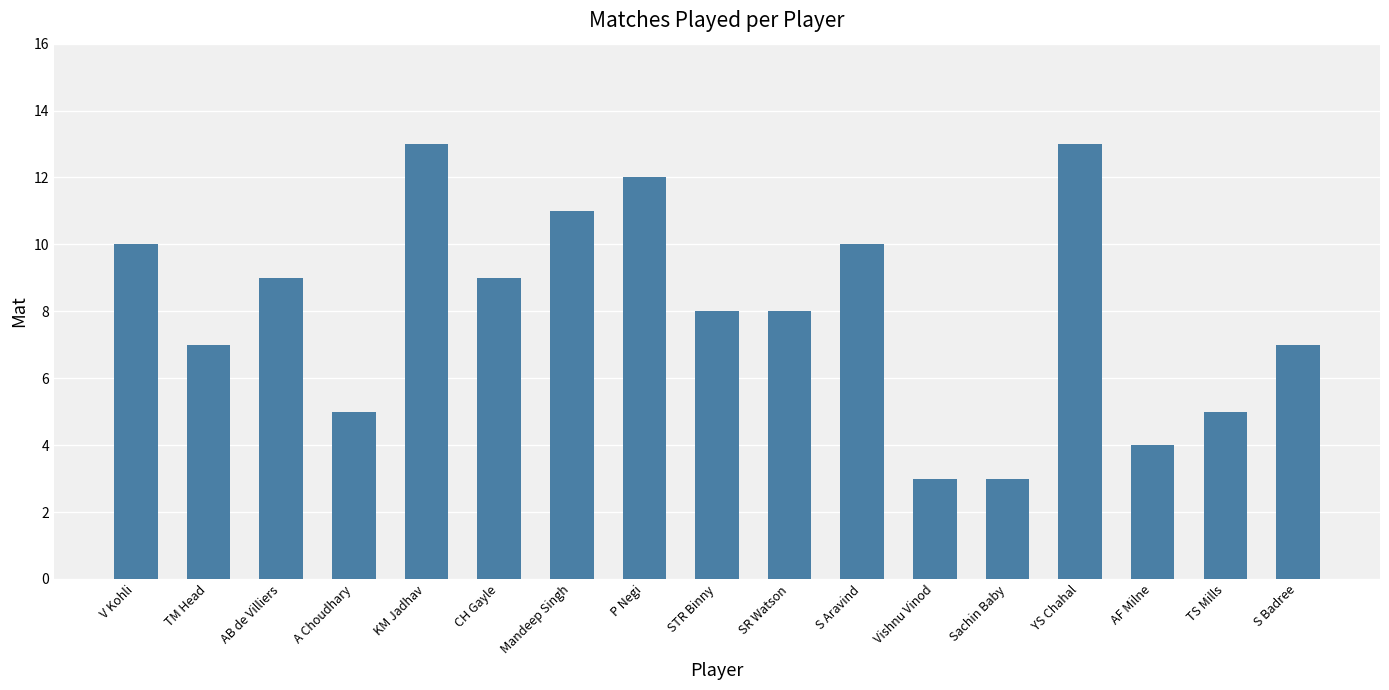

Reading left to right, extract all data points from this chart.

V Kohli=10	TM Head=7	AB de Villiers=9	A Choudhary=5	KM Jadhav=13	CH Gayle=9	Mandeep Singh=11	P Negi=12	STR Binny=8	SR Watson=8	S Aravind=10	Vishnu Vinod=3	Sachin Baby=3	YS Chahal=13	AF Milne=4	TS Mills=5	S Badree=7